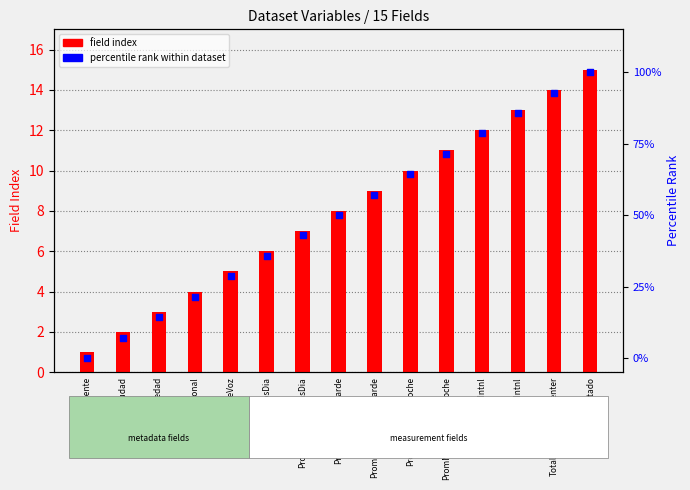

Which series reaches the minimum Y coordinate?

percentile rank within dataset